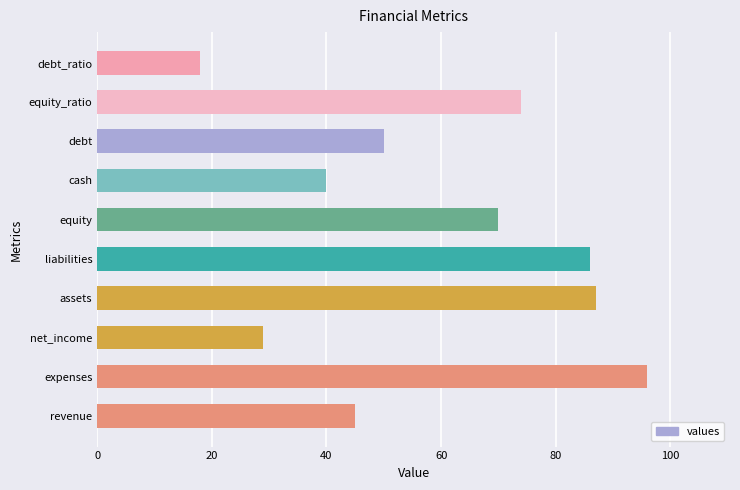

True or false: the data shows 57 at cash.

False